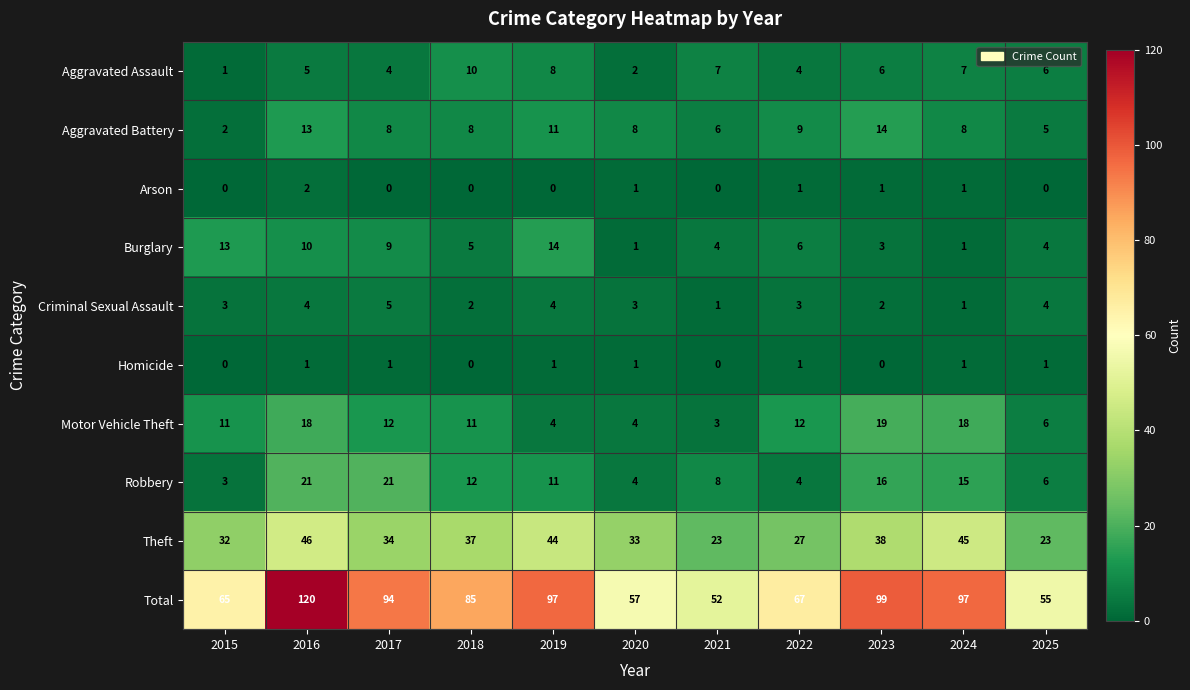

What is the sum of the Motor Vehicle Theft values at 2019 and 2021?

7